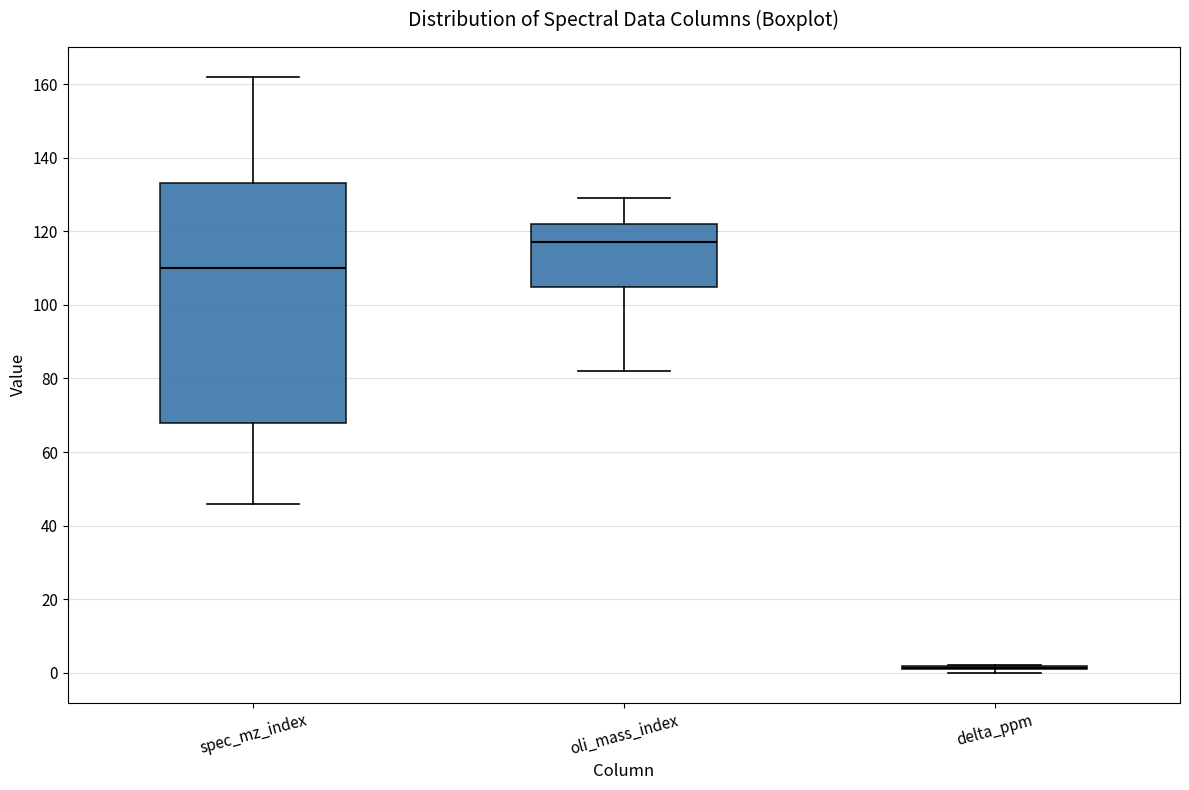

Where is the lower edge of the box for oli_mass_index on the y-axis? The values are not printed on the chart, so give them approximately, as read against the axis.

106